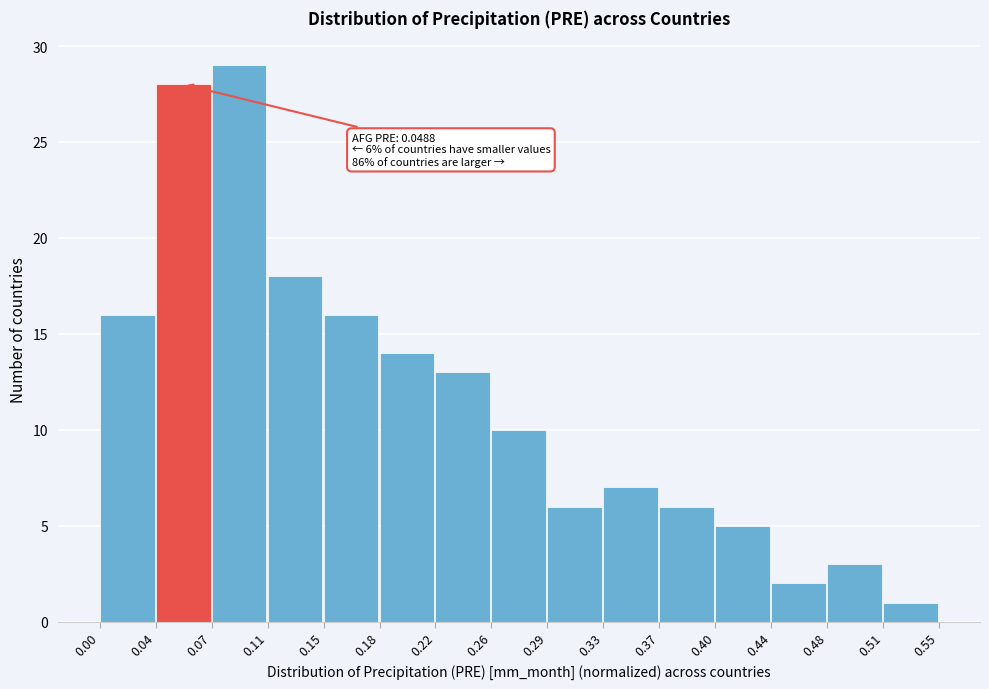

Which range on the x-axis has the tallest bar?

0.07 to 0.11